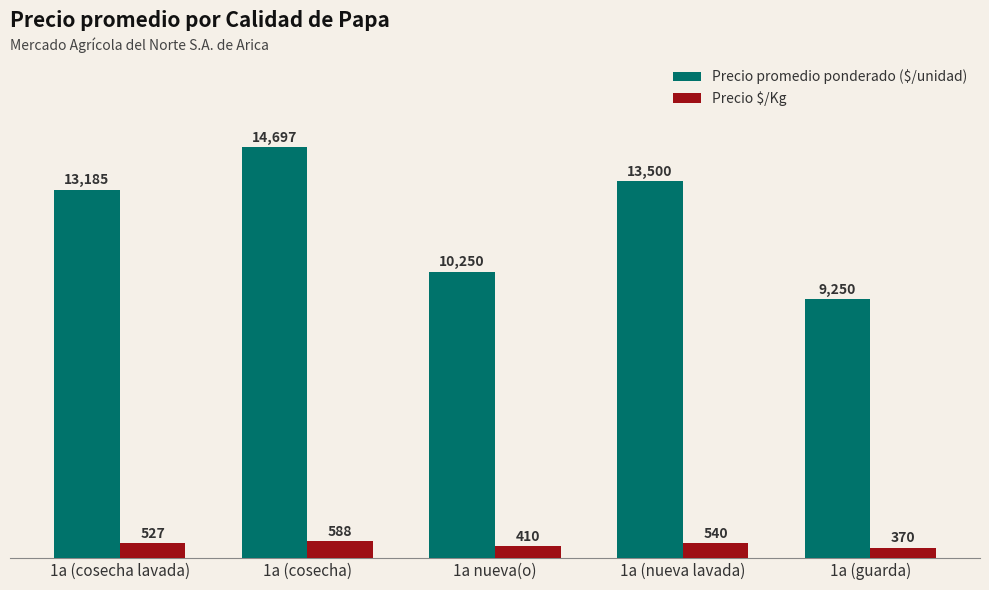

Reading right to left, list all the values displayed in this chart.

Precio promedio ponderado ($/unidad): 1a (guarda)=9250	1a (nueva lavada)=13500	1a nueva(o)=10250	1a (cosecha)=14697	1a (cosecha lavada)=13185
Precio $/Kg: 1a (guarda)=370	1a (nueva lavada)=540	1a nueva(o)=410	1a (cosecha)=588	1a (cosecha lavada)=527